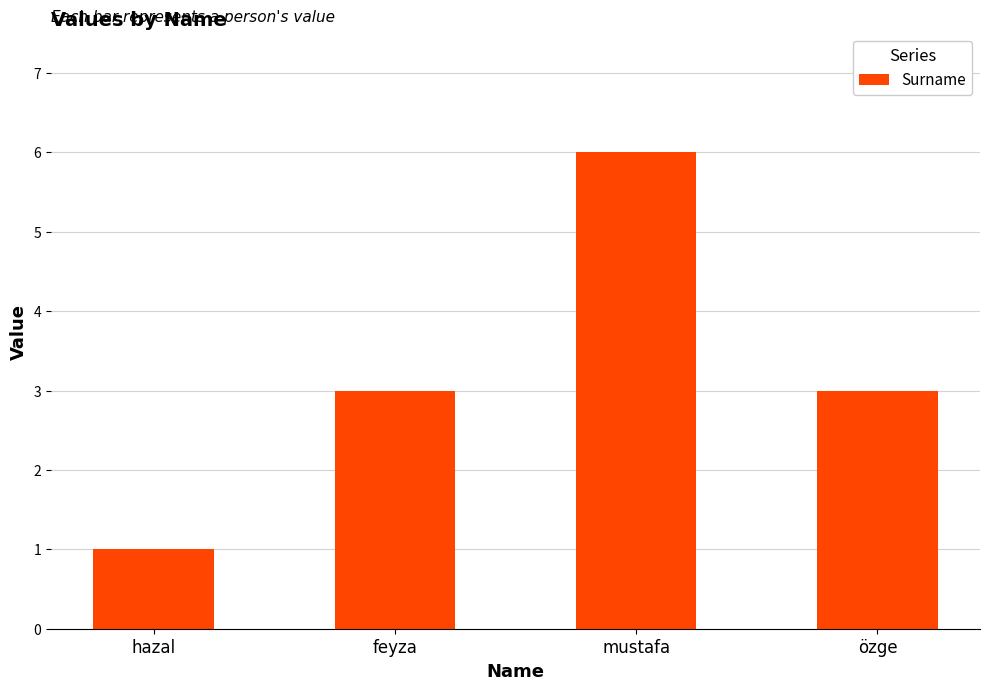

What is the label of the 2nd bar from the right?

mustafa